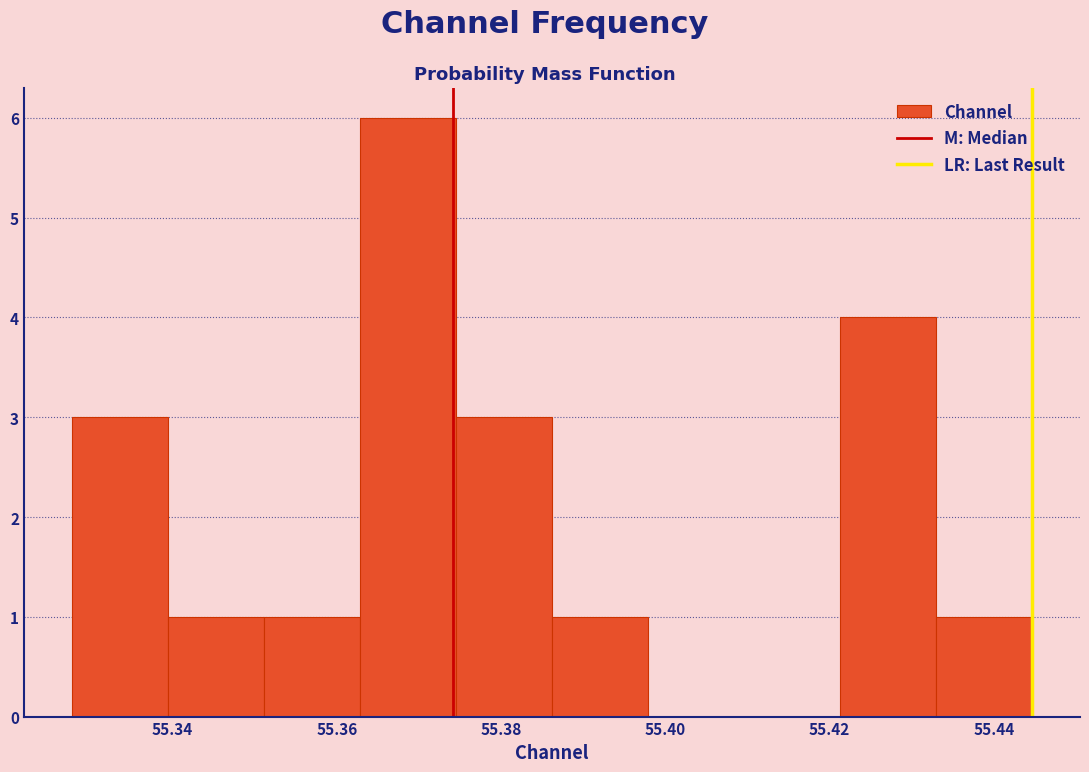

Reading left to right, transcribe this chart: for each bar, give the range it covers on the x-axis and its height. Neither the bar edges nor the heights are printed on the chart, so give them approximately, as read against the axes.

55.328 to 55.340: 3
55.340 to 55.352: 1
55.352 to 55.362: 1
55.362 to 55.374: 6
55.374 to 55.386: 3
55.386 to 55.398: 1
55.398 to 55.410: 0
55.410 to 55.422: 0
55.422 to 55.432: 4
55.432 to 55.444: 1